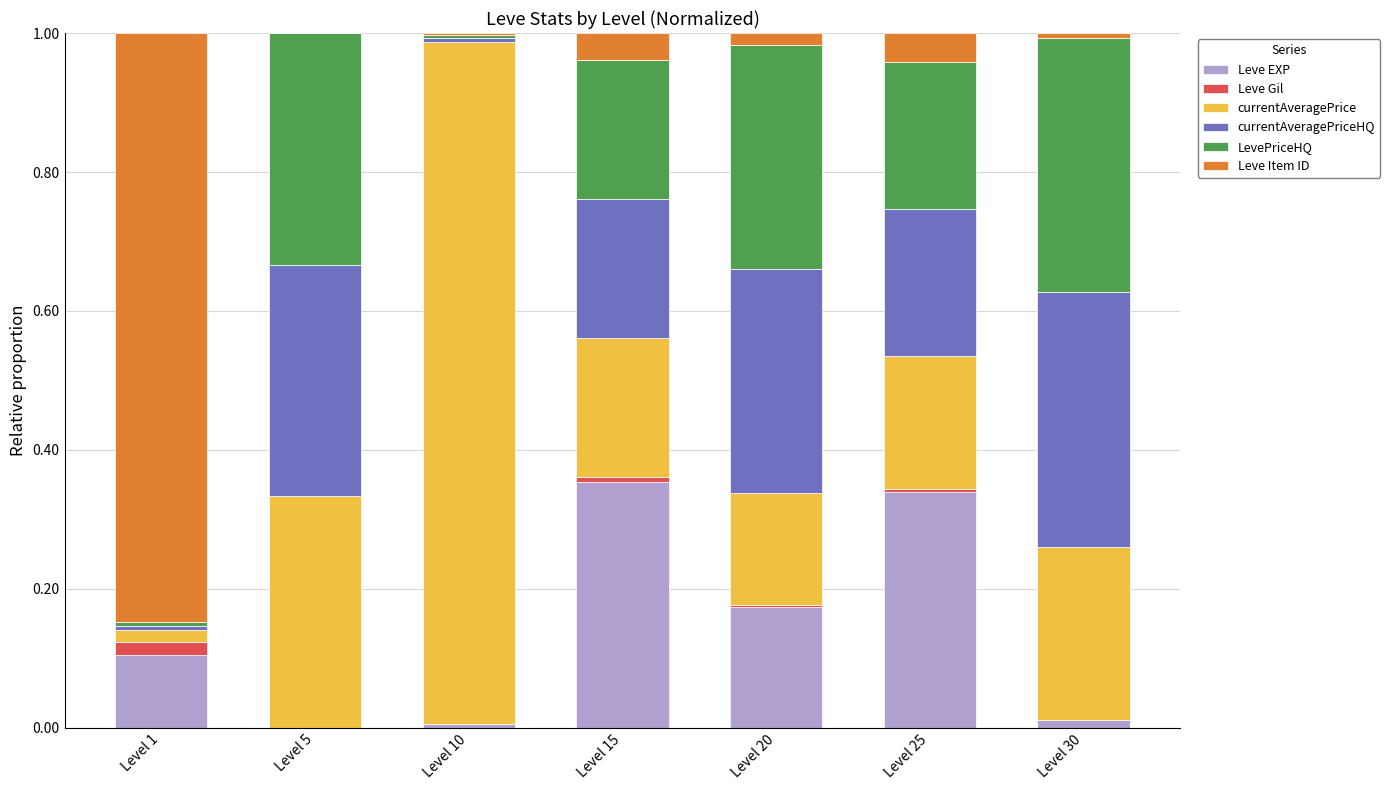

What is the average value of the Leve Item ID series?

0.1